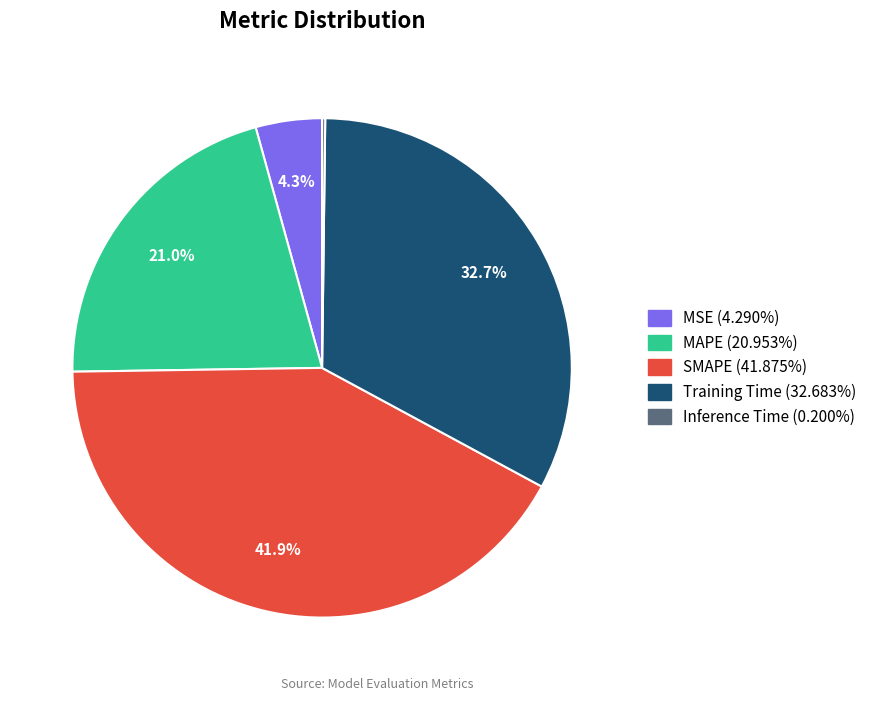

Between MSE and SMAPE, which is larger?

SMAPE